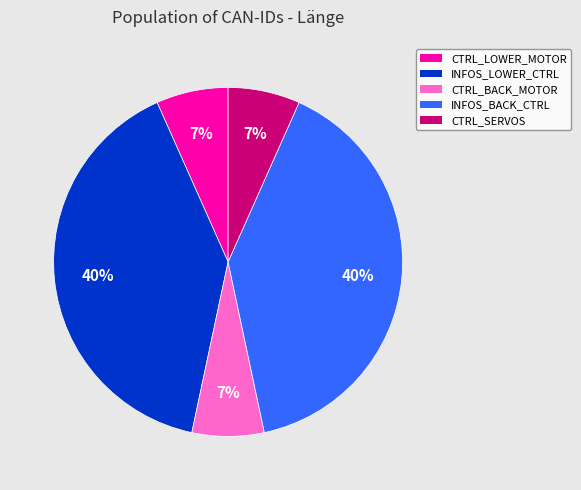

Does any single category account for the majority?

No